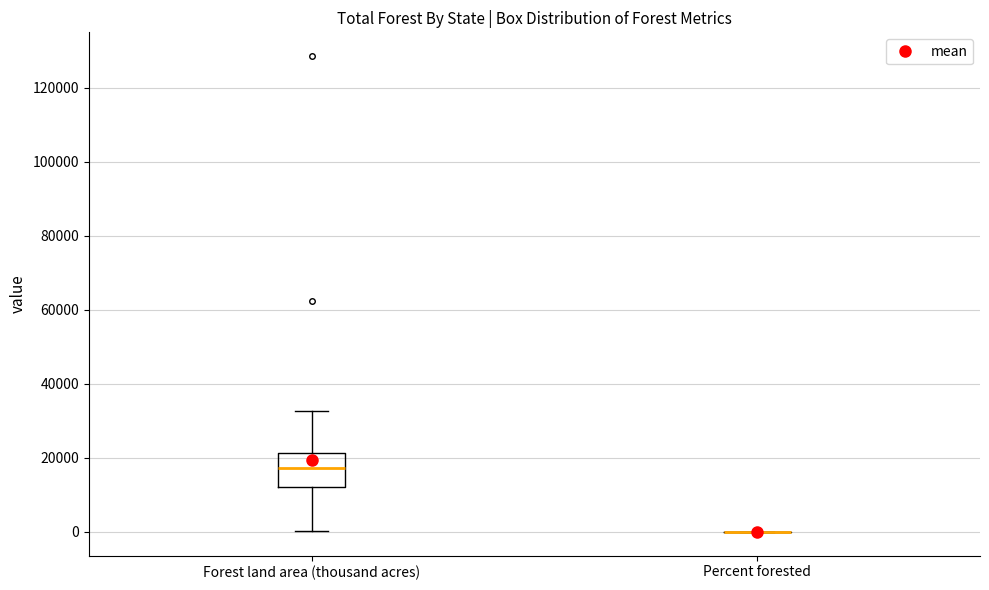

Comparing the boxes themselves (not the whiskers), which one is the tallest?

Forest land area (thousand acres)